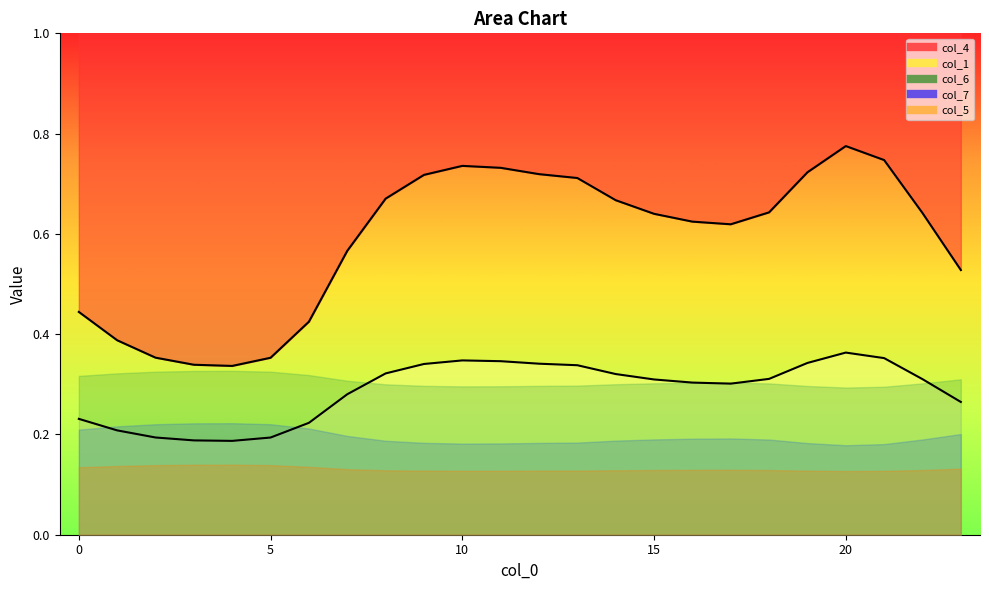

True or false: col_4 and col_5 intersect in this chart.

False